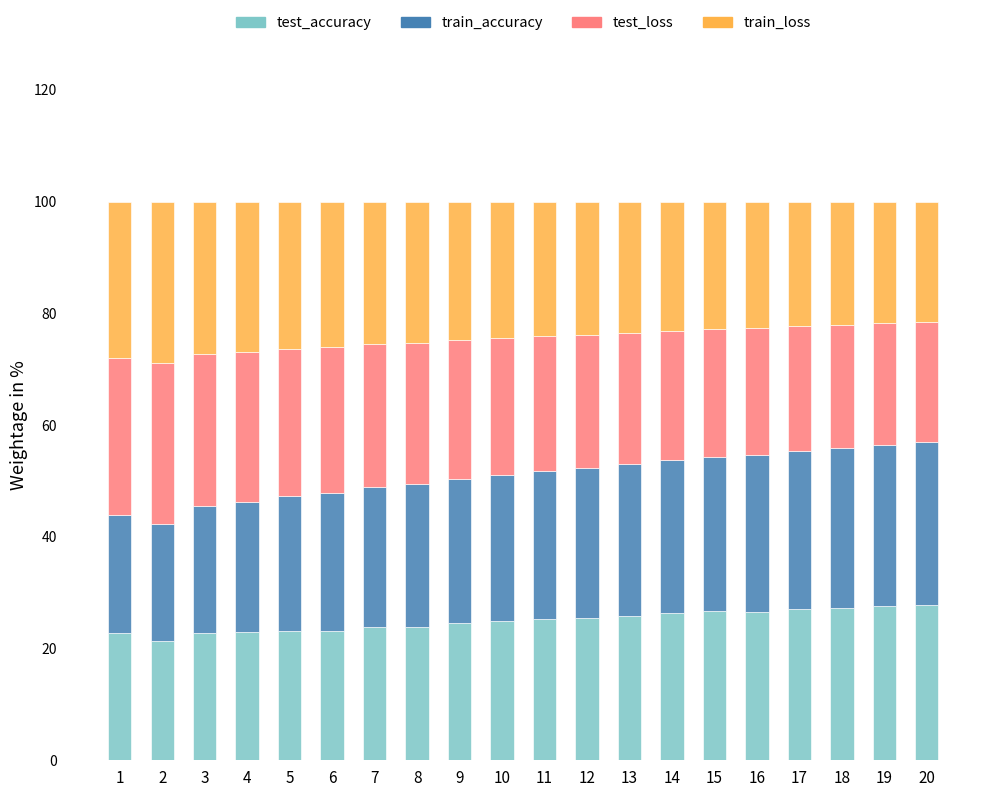

What are all the series names shown in the legend?

test_accuracy, train_accuracy, test_loss, train_loss